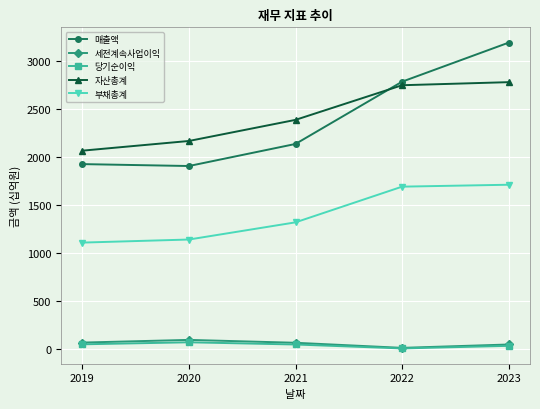

At which label does 당기순이익 first exceed 45?

2019